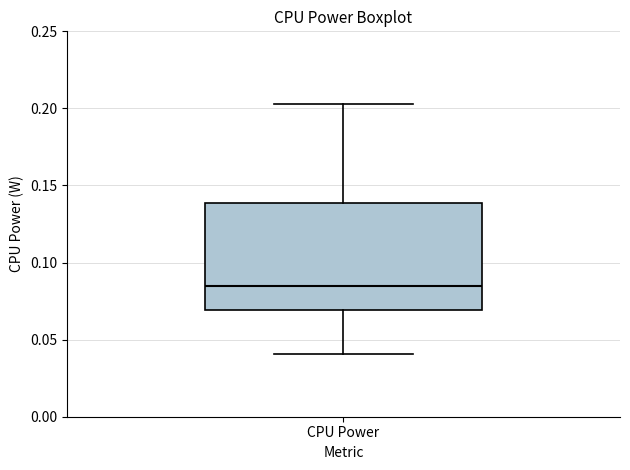

Transcribe this box plot: give where the median line is, the range the box spans, and where the two whiskers end, as read against the y-axis. The values are not printed on the chart, so give them approximately, as read against the axis.

median 0.085, box 0.070 to 0.140, whiskers 0.040 to 0.205